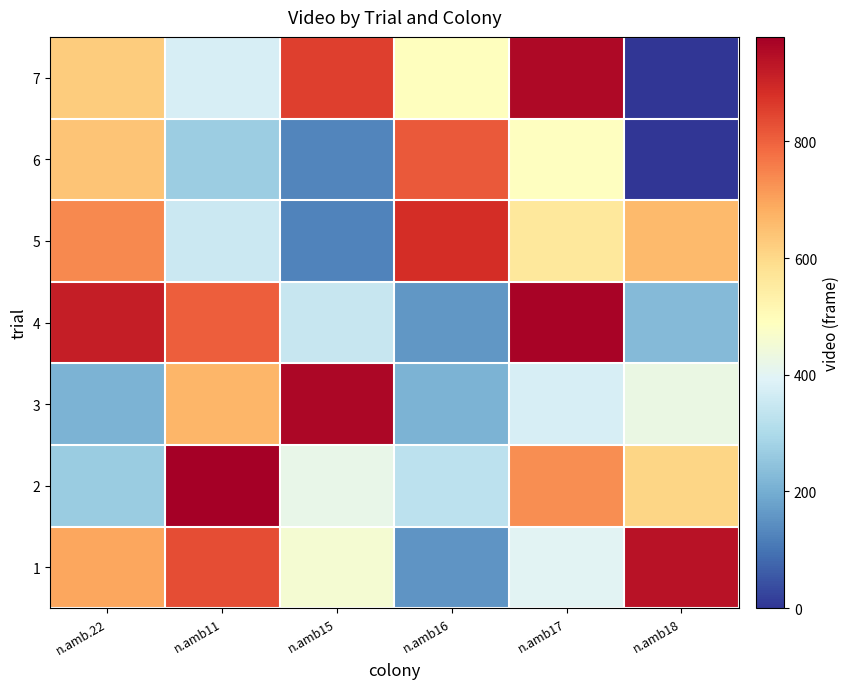

Reading right to left, transcribe all the data shown in this chart.

1: n.amb18=938	n.amb17=398	n.amb16=154	n.amb15=457	n.amb11=830	n.amb.22=694
2: n.amb18=606	n.amb17=731	n.amb16=327	n.amb15=418	n.amb11=979	n.amb.22=266
3: n.amb18=425	n.amb17=375	n.amb16=212	n.amb15=961	n.amb11=669	n.amb.22=211
4: n.amb18=228	n.amb17=971	n.amb16=159	n.amb15=346	n.amb11=805	n.amb.22=914
5: n.amb18=658	n.amb17=559	n.amb16=886	n.amb15=125	n.amb11=353	n.amb.22=739
6: n.amb18=0	n.amb17=487	n.amb16=813	n.amb15=128	n.amb11=270	n.amb.22=639
7: n.amb18=0	n.amb17=958	n.amb16=490	n.amb15=853	n.amb11=378	n.amb.22=625